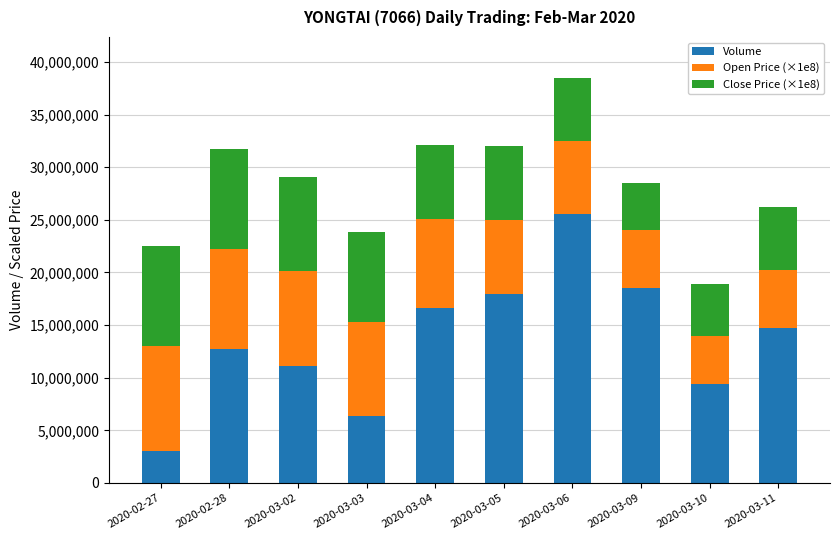

At which category is the sum across all series the highest?

2020-03-06